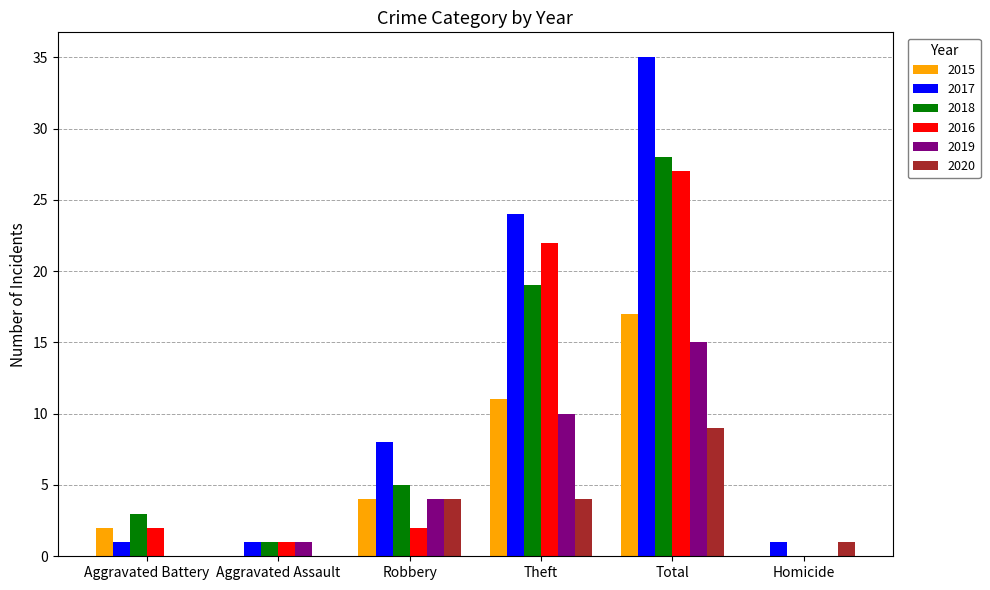

Count the number of data series in this chart.

6